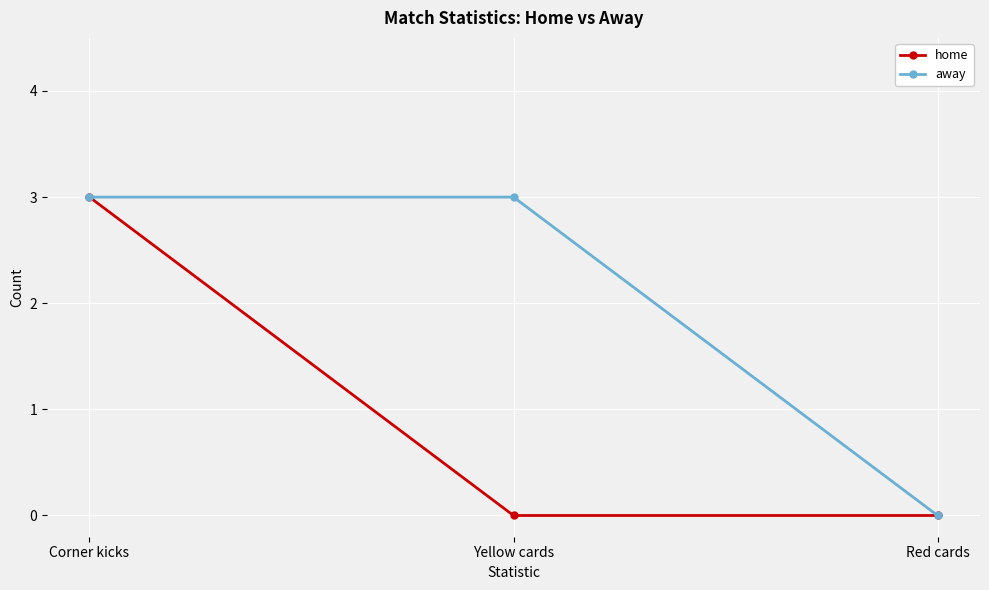

Where is away nearest to the value 1?

Red cards